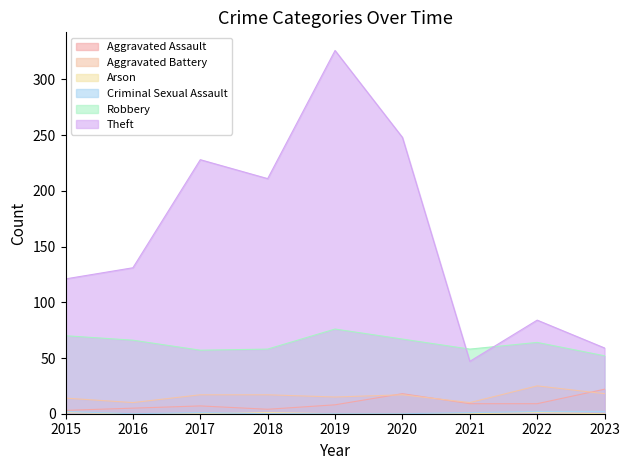

How many categories are shown in the chart?

9